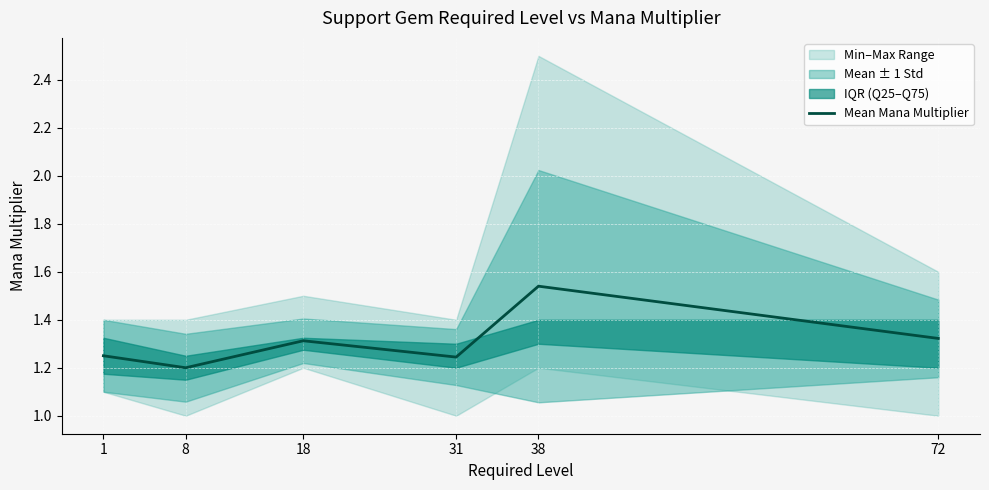

How many lines are shown in the chart?

1